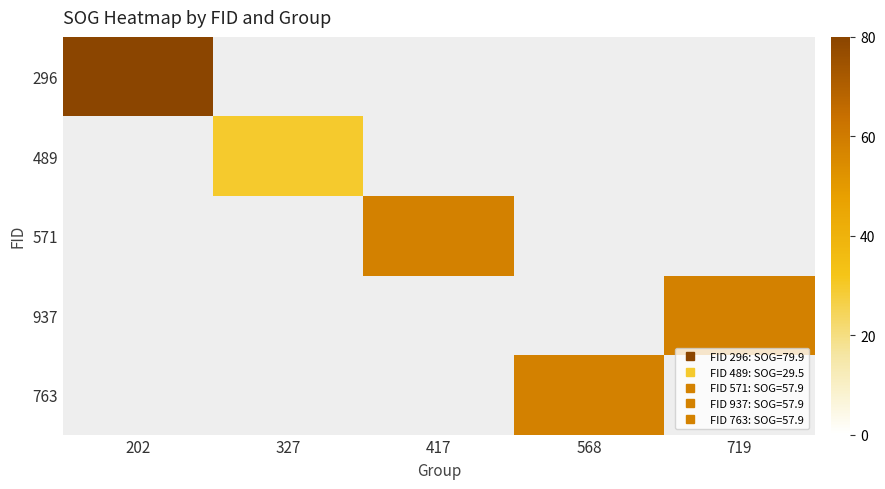

Is the value of 571 at 417 greater than the value of 937 at 417?

No